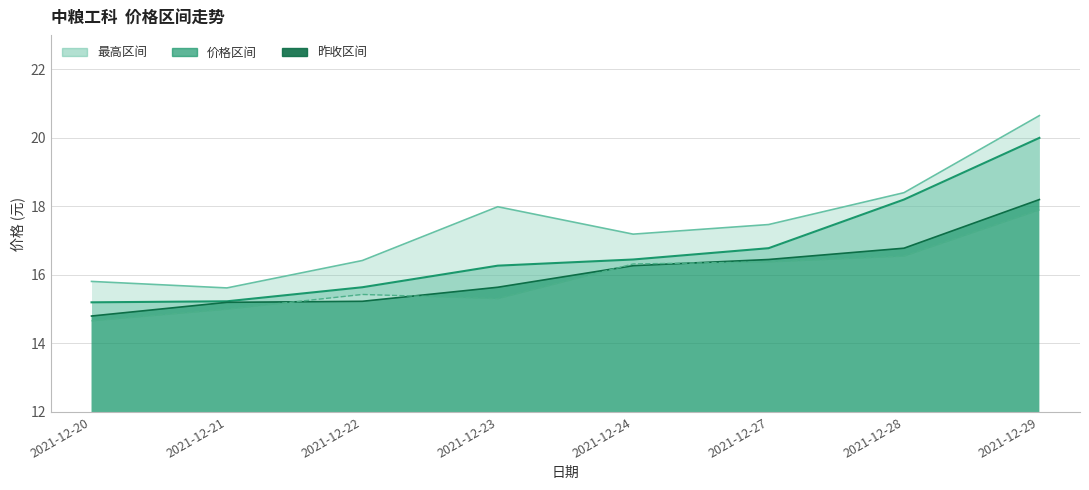

At which label does 今开线 reach its minimum?

2021-12-20